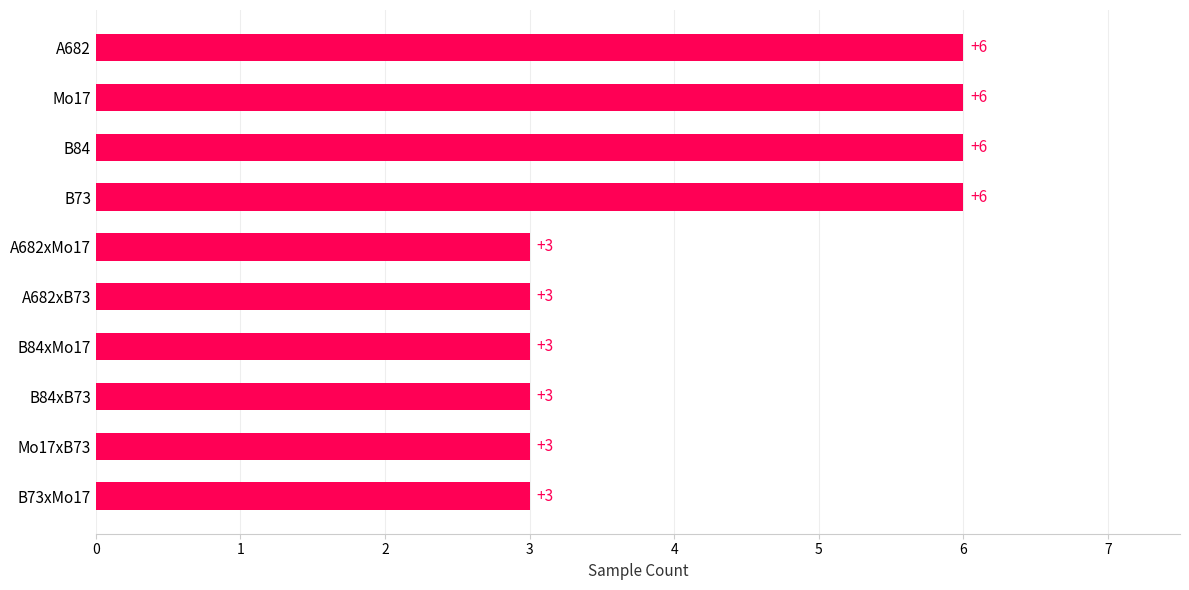

What is the difference between the maximum and minimum values?

3